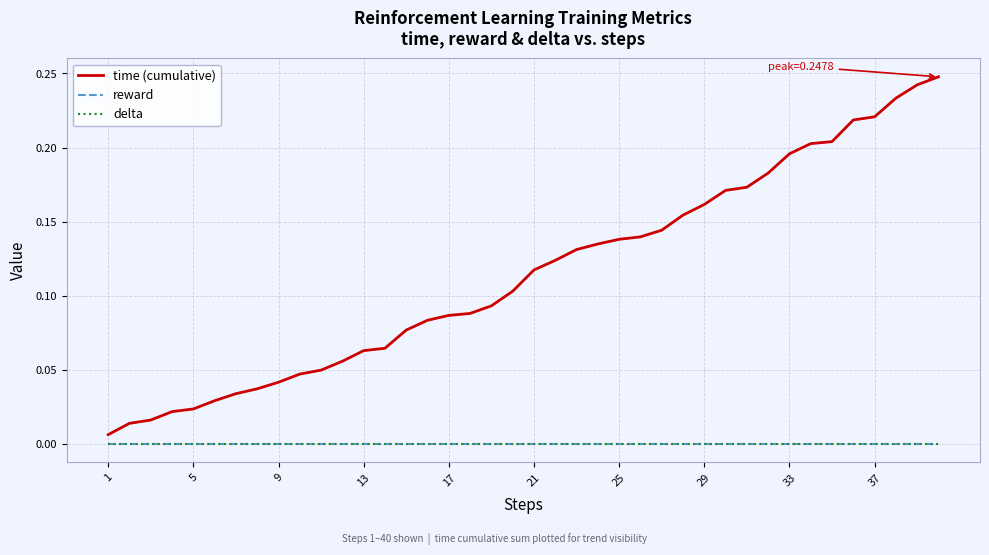

Is this an area chart (filled region under the line)?

No